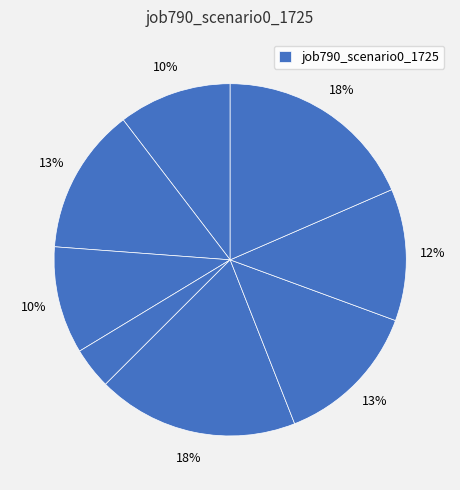

How many segments does this pie chart have?

8